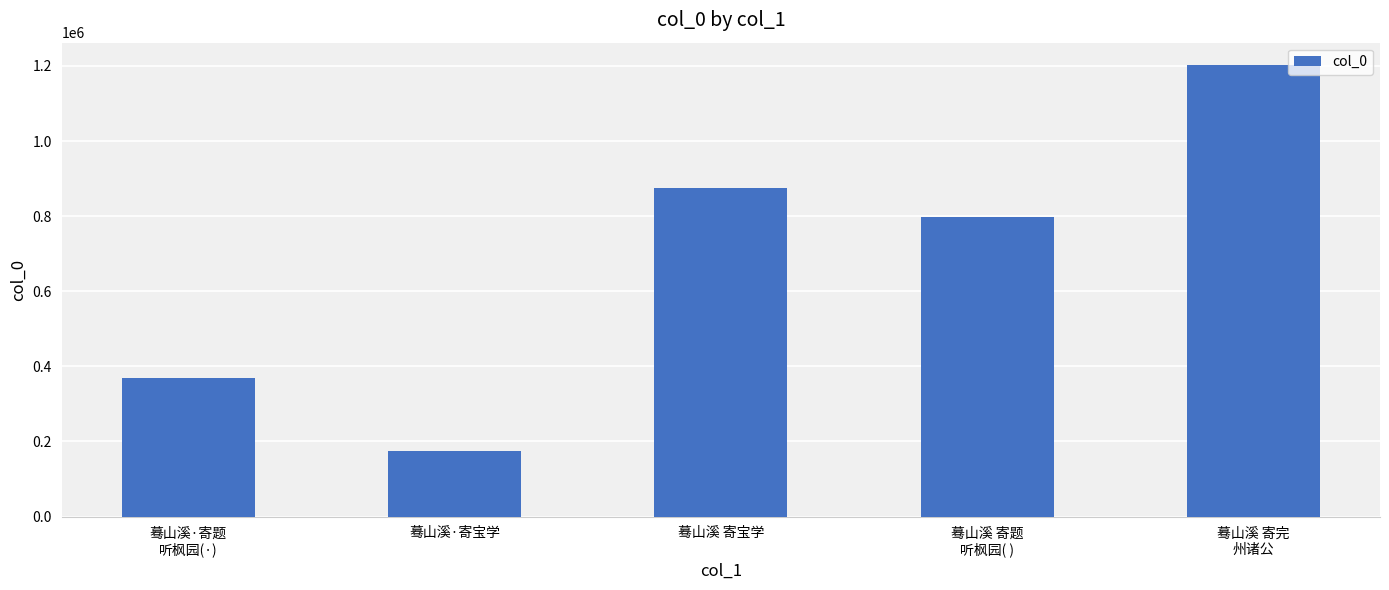

List the labels in order of value, smallest first.

蓦山溪·寄宝学, 蓦山溪·寄题
听枫园(·), 蓦山溪 寄题
听枫园( ), 蓦山溪 寄宝学, 蓦山溪 寄完
州诸公